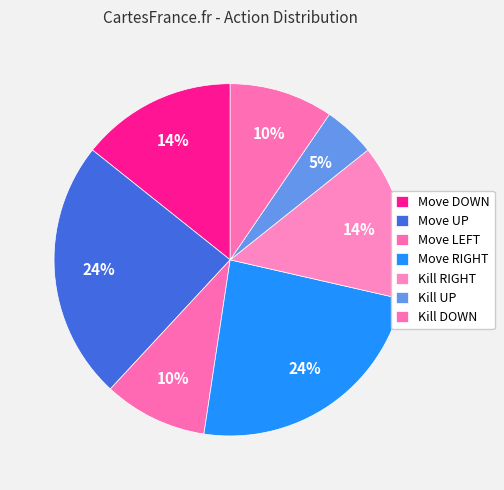

To the nearest percent, what is the difference between the Move UP and Kill UP slice percentages?

19%